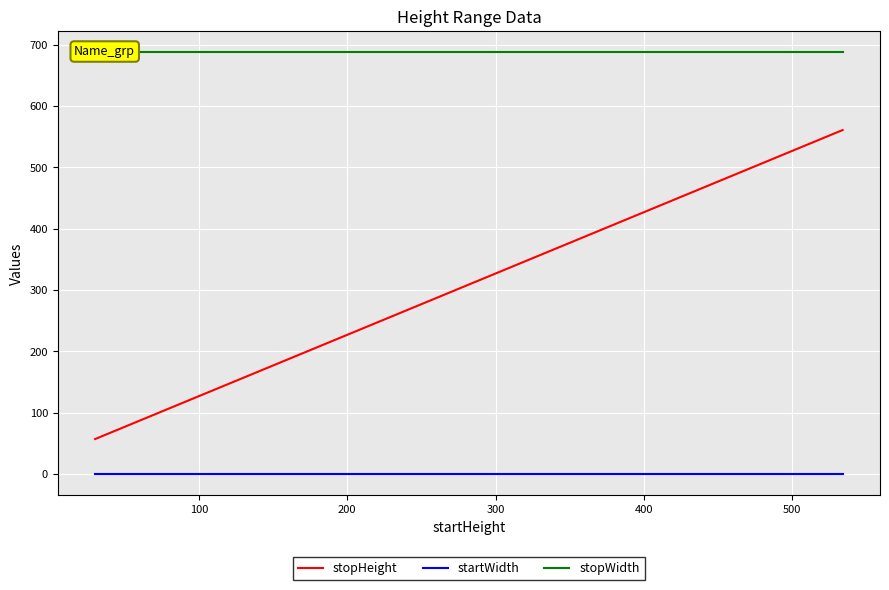

Which series has the largest total across all categories?

stopWidth